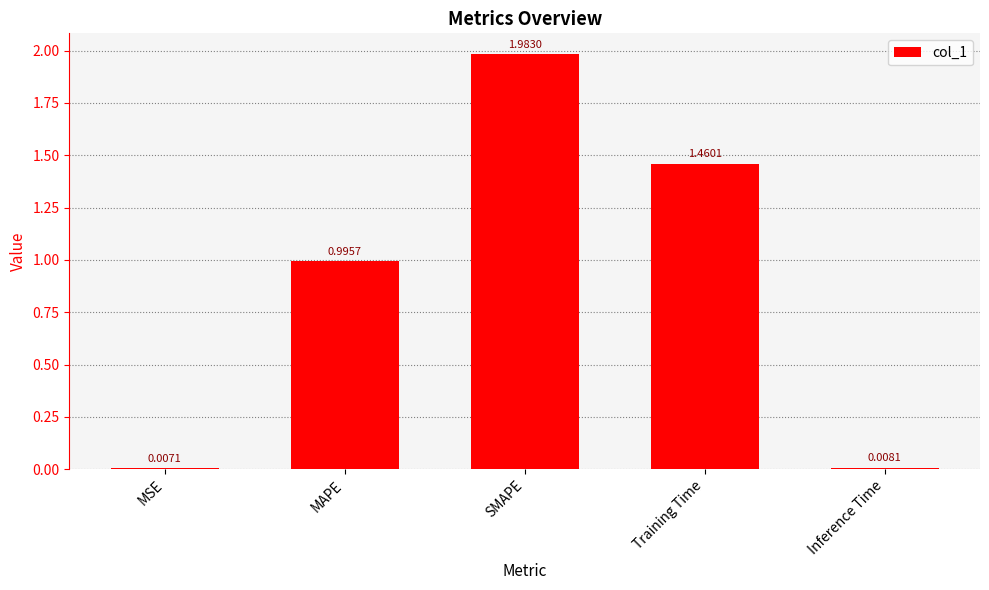

What is the average value?

0.9